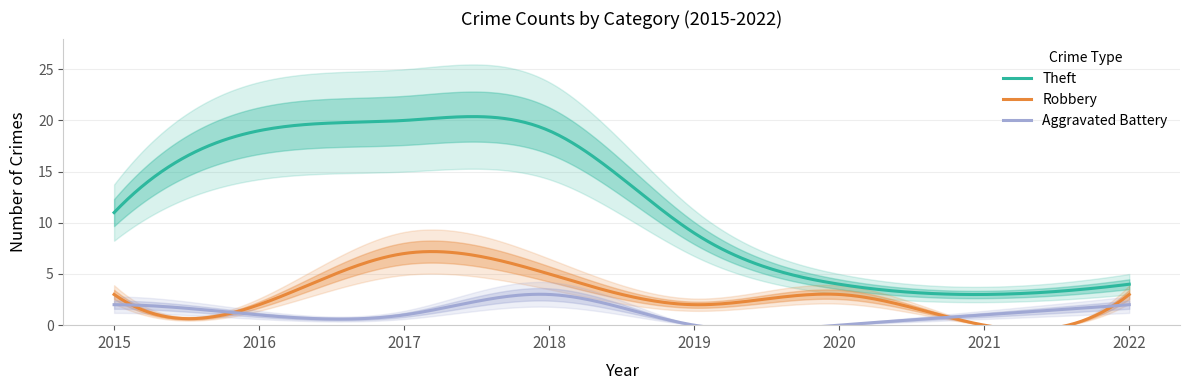

What is the greatest value displayed?

20